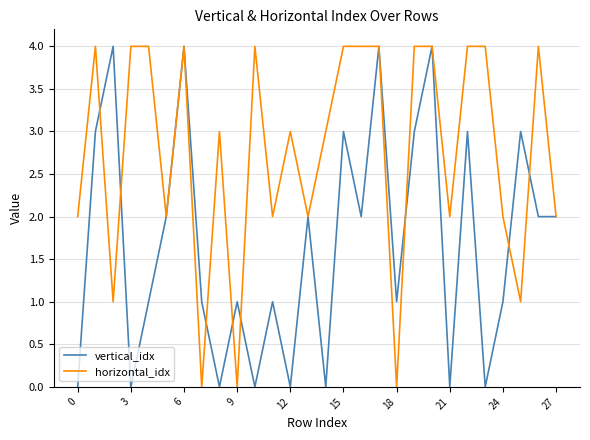

How many vertical_idx values are between 0 and 3?

24